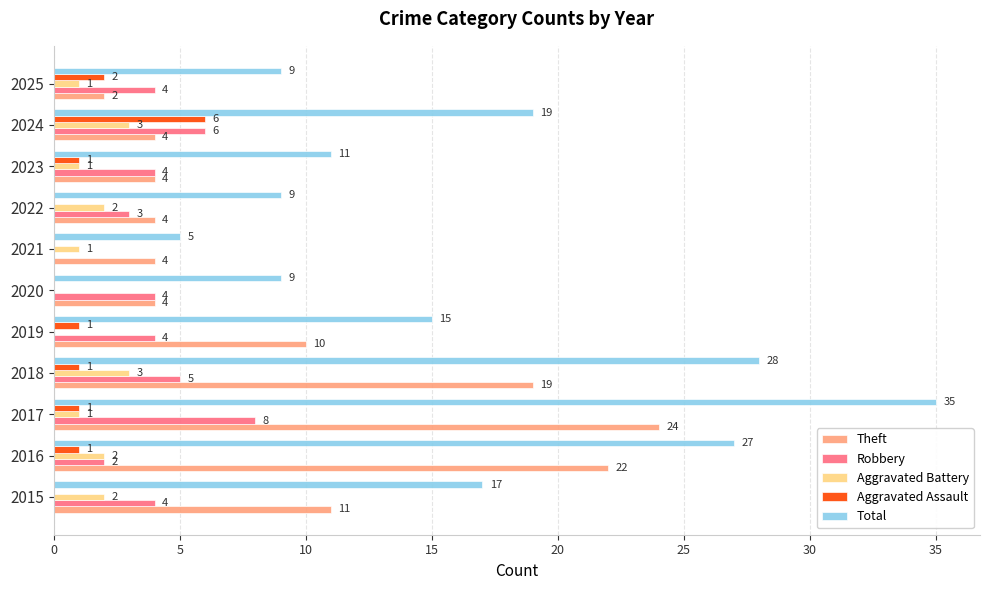

Is it true that Robbery equals 4 at 2025?

True